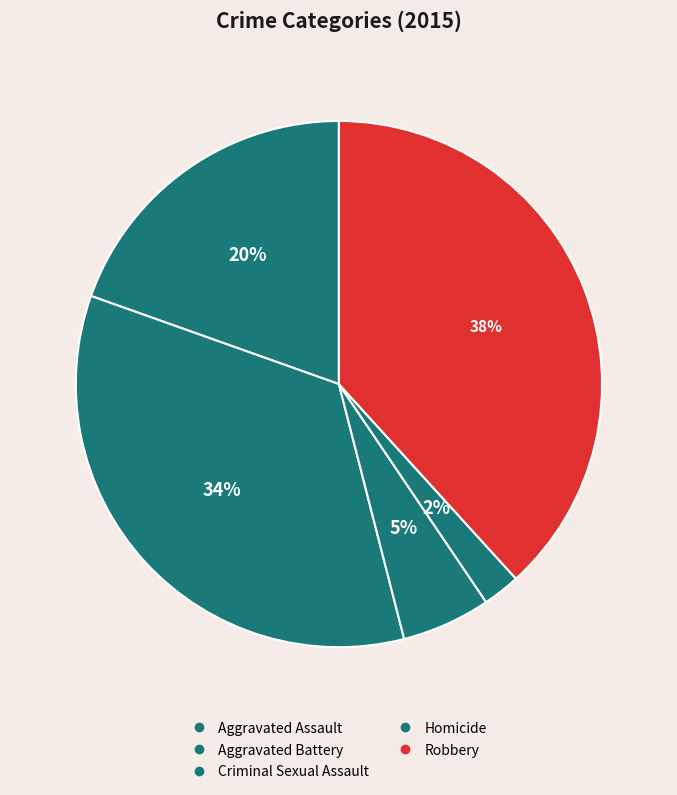

To the nearest percent, what is the difference between the Robbery and Criminal Sexual Assault slice percentages?

33%